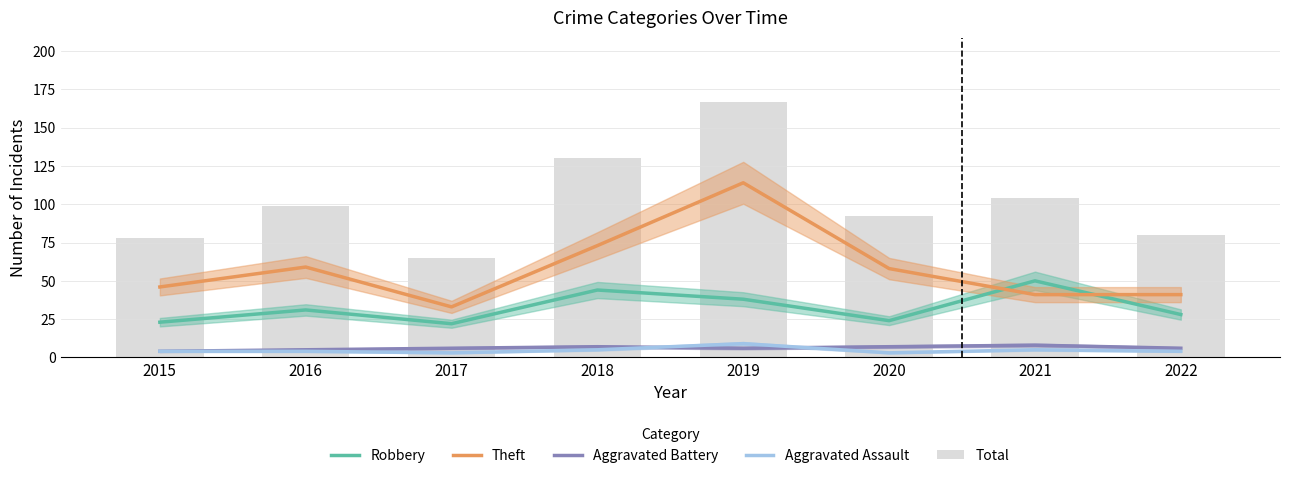

The Total series shows 167 at 2019. True or false?

True